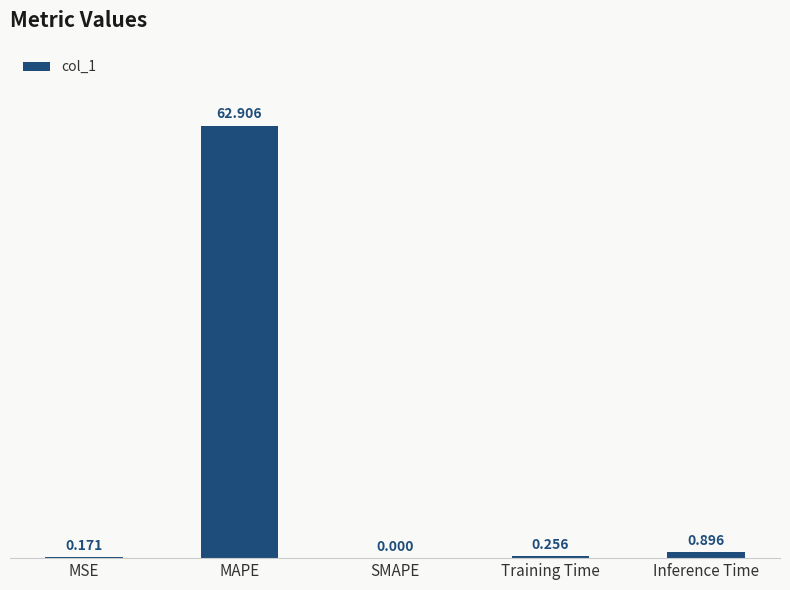

Which label corresponds to the largest value in the chart?

MAPE